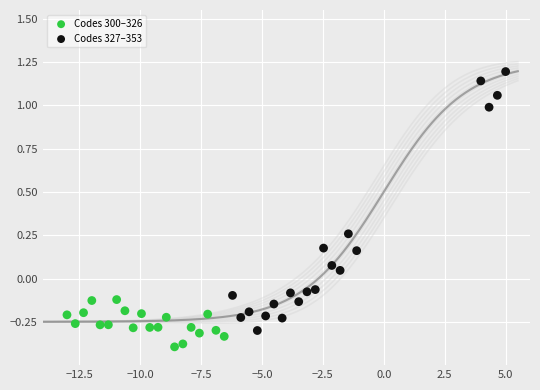

Which series has the widest spread of Y values?

Codes 327–353